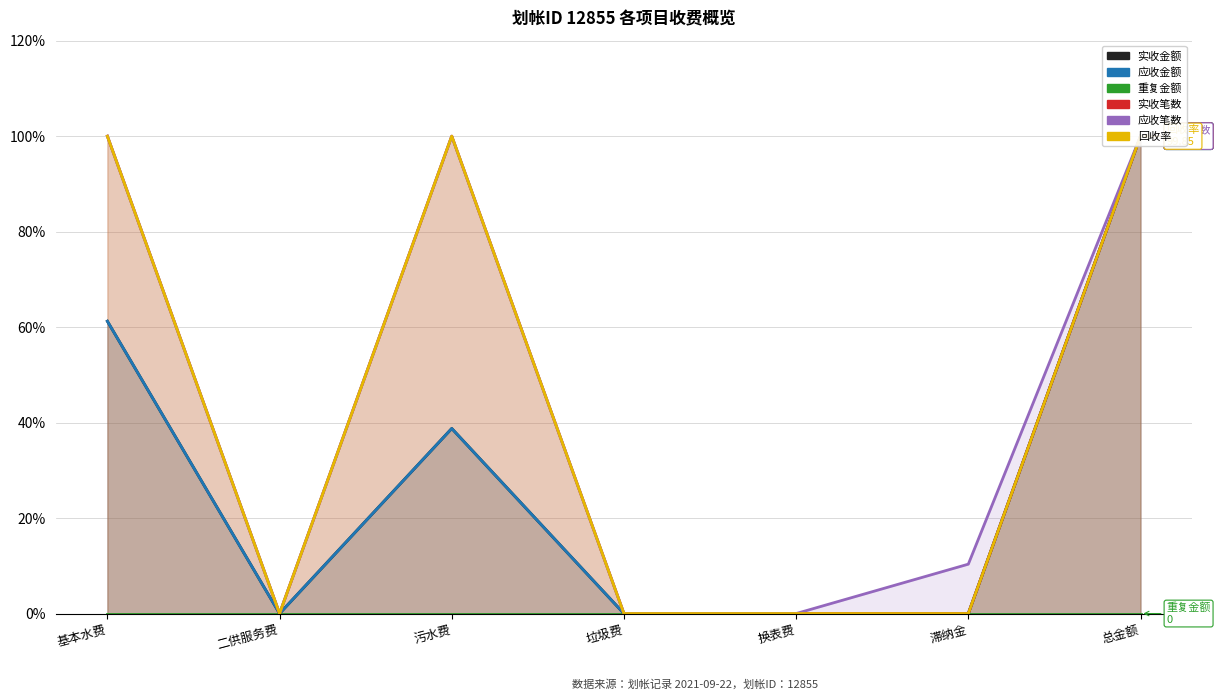

At which label does 应收笔数 first exceed 10?

基本水费